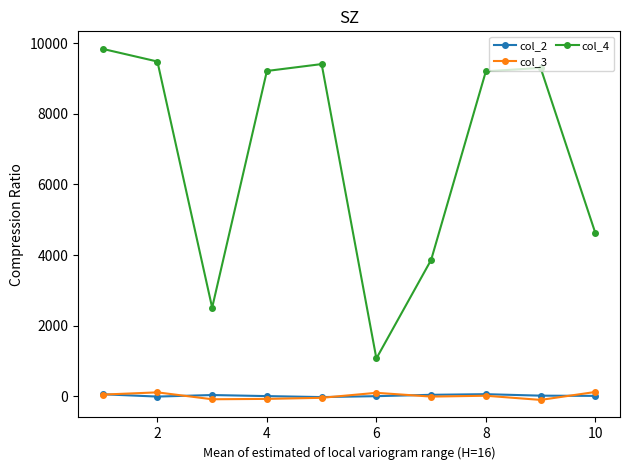

True or false: col_3 has more than 0 interior local peaks.

True